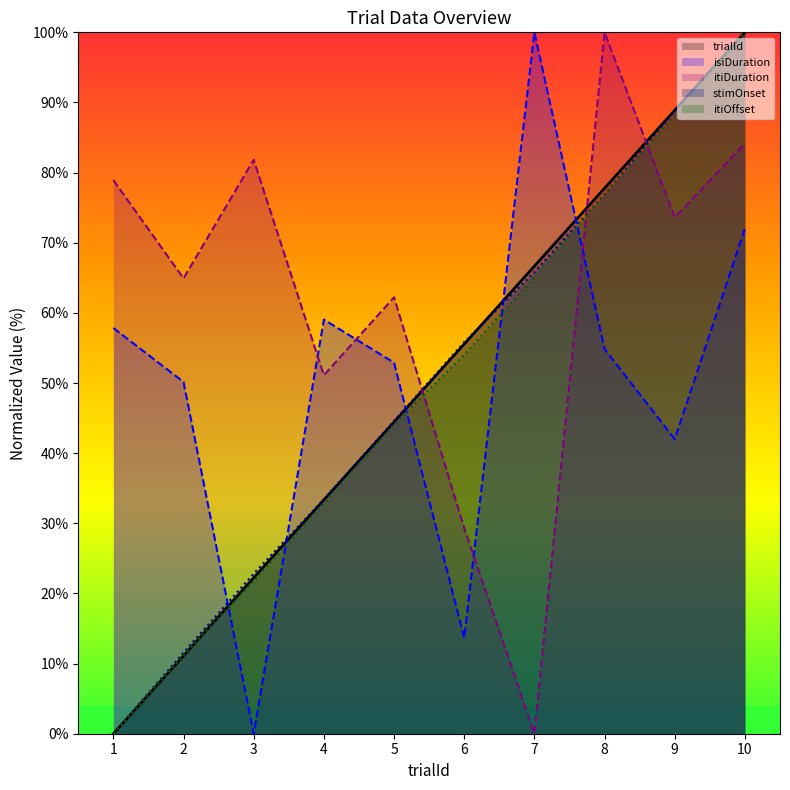

Between which two adjacent categories do itiOffset and isiDuration first intersect?

2 and 3